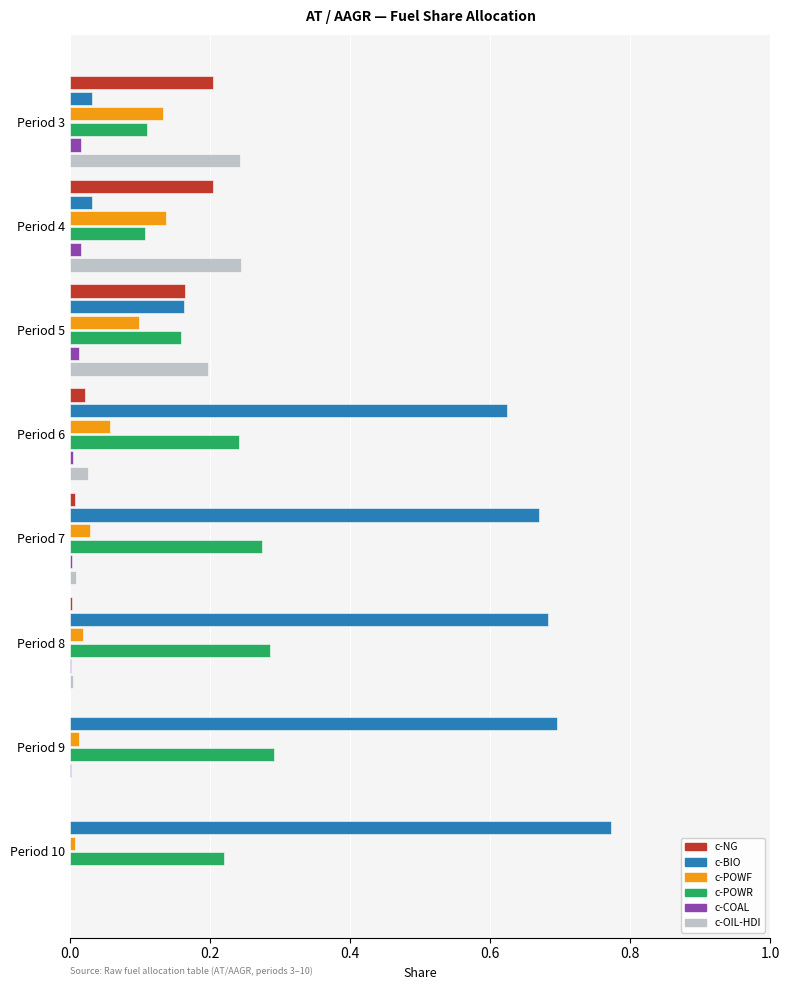

Is the value of c-OIL-HDI at Period 7 greater than the value of c-BIO at Period 10?

No